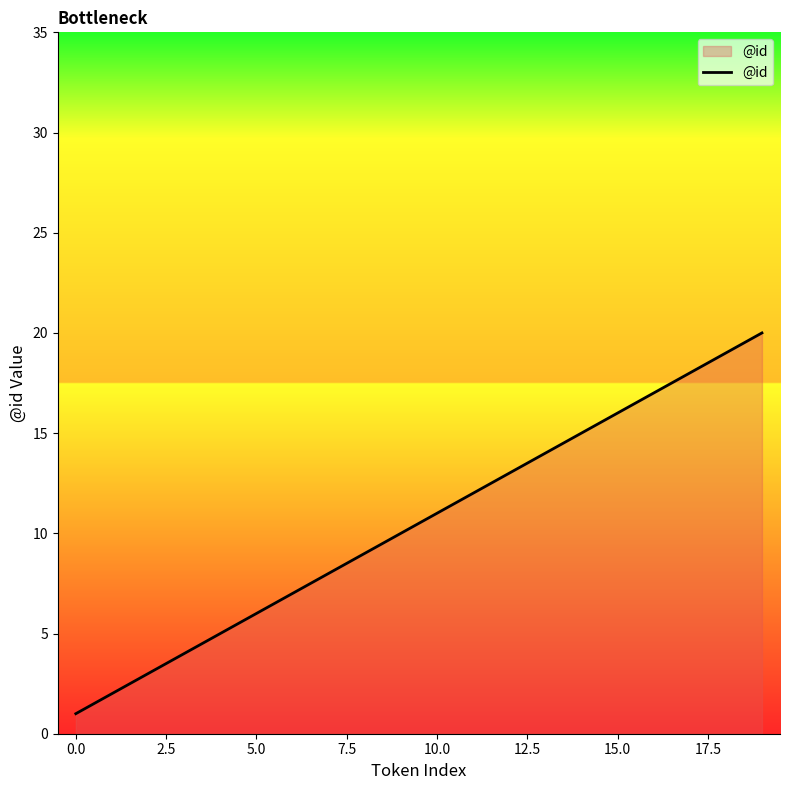

What is the difference between the maximum and minimum values?

19